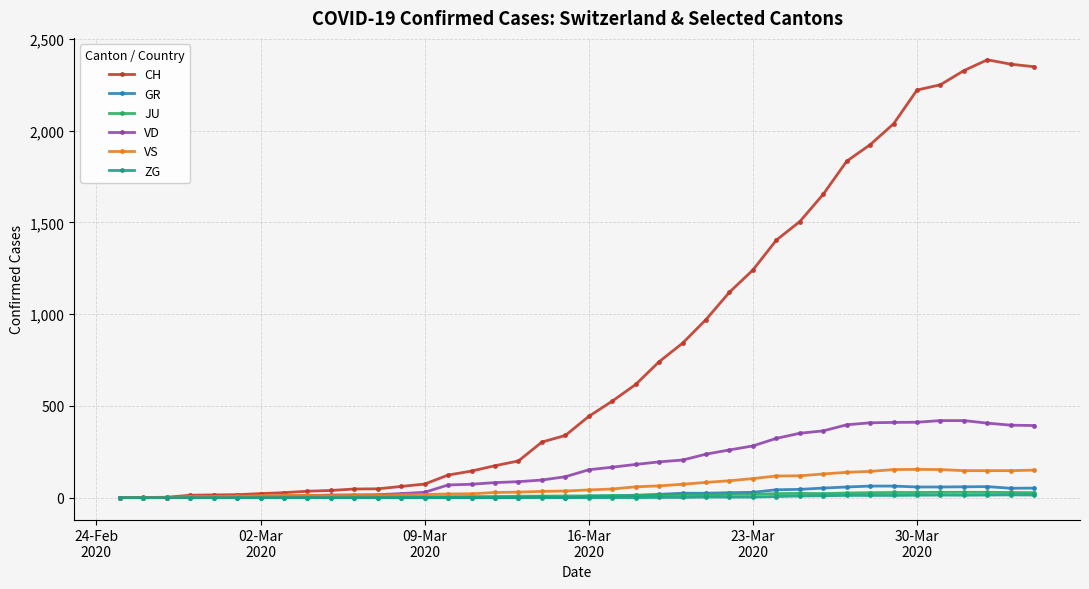

Which series has the largest total across all categories?

CH